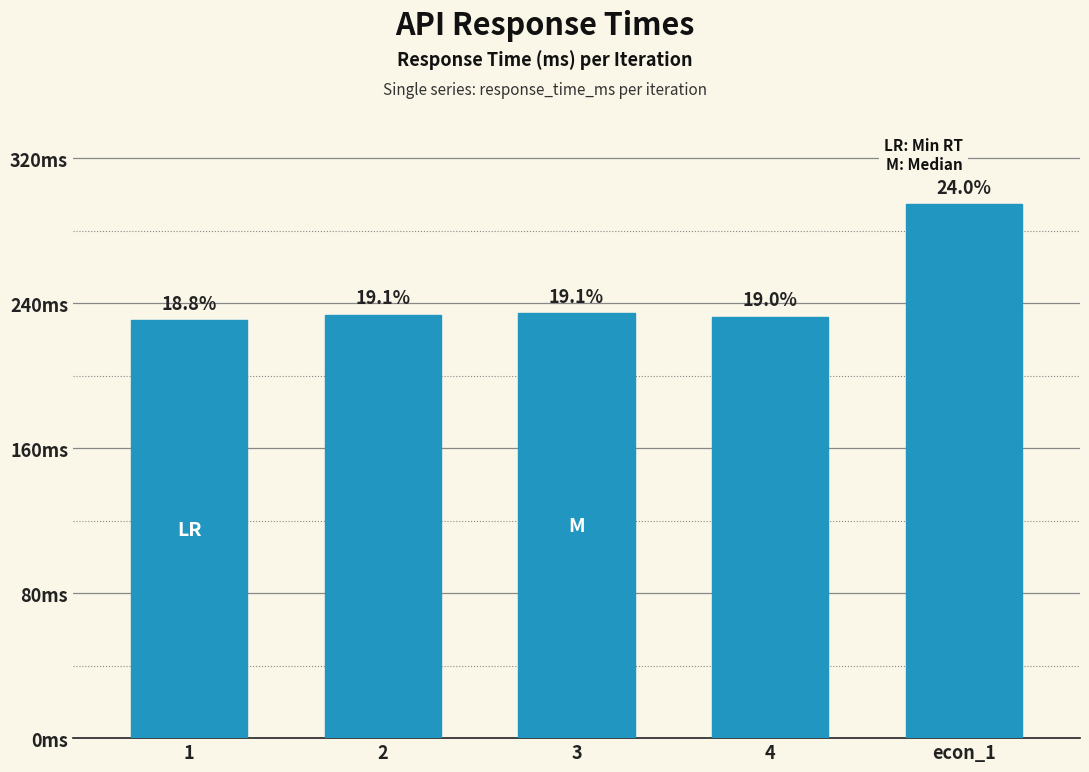

Does the chart contain any negative values?

No